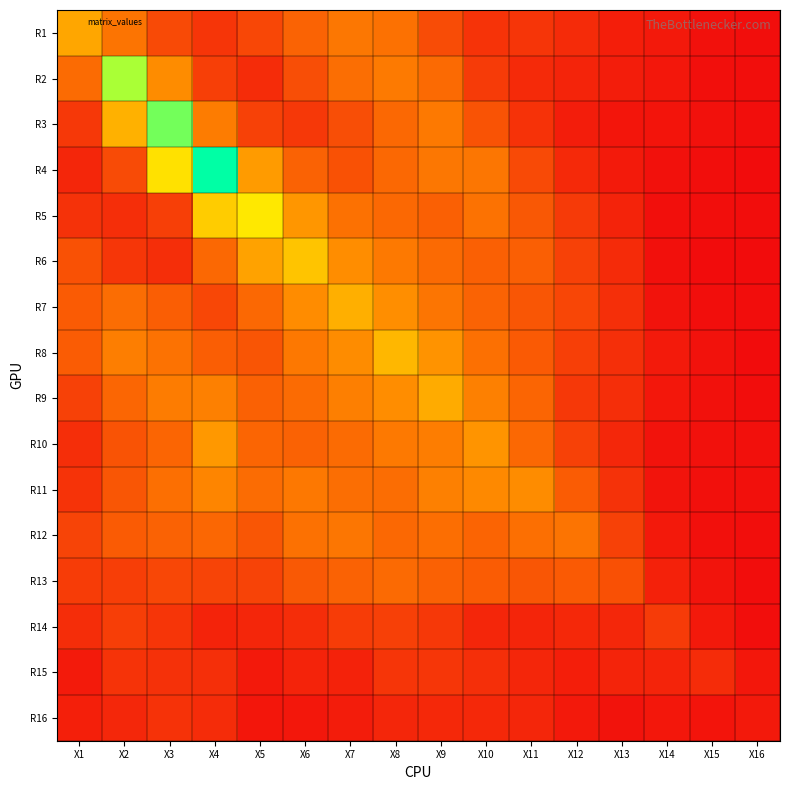

Reading left to right, list all the values displayed in this chart.

R1: X1=1.2	X2=0.8	X3=0.5	X4=0.3	X5=0.5	X6=0.7	X7=0.8	X8=0.8	X9=0.5	X10=0.3	X11=0.3	X12=0.2	X13=0.2	X14=0.1	X15=0.1	X16=0.0
R2: X1=0.7	X2=2.2	X3=1.0	X4=0.4	X5=0.3	X6=0.5	X7=0.7	X8=0.8	X9=0.7	X10=0.4	X11=0.2	X12=0.2	X13=0.1	X14=0.1	X15=0.0	X16=0.0
R3: X1=0.3	X2=1.3	X3=2.5	X4=0.9	X5=0.4	X6=0.3	X7=0.5	X8=0.7	X9=0.8	X10=0.6	X11=0.3	X12=0.1	X13=0.1	X14=0.1	X15=0.1	X16=0.0
R4: X1=0.2	X2=0.5	X3=1.7	X4=2.9	X5=1.1	X6=0.7	X7=0.5	X8=0.7	X9=0.8	X10=0.8	X11=0.5	X12=0.2	X13=0.1	X14=0.1	X15=0.0	X16=0.0
R5: X1=0.3	X2=0.3	X3=0.4	X4=1.5	X5=1.7	X6=1.1	X7=0.8	X8=0.7	X9=0.6	X10=0.8	X11=0.6	X12=0.4	X13=0.2	X14=0.0	X15=0.0	X16=0.0
R6: X1=0.5	X2=0.3	X3=0.3	X4=0.7	X5=1.2	X6=1.4	X7=1.0	X8=0.8	X9=0.7	X10=0.6	X11=0.6	X12=0.4	X13=0.3	X14=0.0	X15=0.0	X16=0.0
R7: X1=0.6	X2=0.7	X3=0.6	X4=0.5	X5=0.7	X6=1.0	X7=1.3	X8=1.0	X9=0.8	X10=0.7	X11=0.6	X12=0.4	X13=0.3	X14=0.1	X15=0.0	X16=0.0
R8: X1=0.6	X2=0.9	X3=0.8	X4=0.6	X5=0.6	X6=0.8	X7=1.0	X8=1.3	X9=1.0	X10=0.8	X11=0.6	X12=0.4	X13=0.3	X14=0.1	X15=0.1	X16=0.0
R9: X1=0.4	X2=0.7	X3=0.9	X4=0.9	X5=0.7	X6=0.7	X7=0.9	X8=1.0	X9=1.2	X10=0.9	X11=0.7	X12=0.3	X13=0.3	X14=0.1	X15=0.1	X16=0.0
R10: X1=0.3	X2=0.6	X3=0.7	X4=1.1	X5=0.7	X6=0.7	X7=0.7	X8=0.8	X9=0.9	X10=1.0	X11=0.7	X12=0.4	X13=0.2	X14=0.1	X15=0.1	X16=0.0
R11: X1=0.3	X2=0.6	X3=0.8	X4=0.9	X5=0.7	X6=0.8	X7=0.7	X8=0.7	X9=0.9	X10=1.0	X11=1.0	X12=0.6	X13=0.3	X14=0.1	X15=0.0	X16=0.0
R12: X1=0.4	X2=0.6	X3=0.7	X4=0.7	X5=0.6	X6=0.8	X7=0.8	X8=0.7	X9=0.8	X10=0.7	X11=0.8	X12=0.8	X13=0.4	X14=0.1	X15=0.0	X16=0.0
R13: X1=0.4	X2=0.4	X3=0.5	X4=0.4	X5=0.4	X6=0.6	X7=0.7	X8=0.7	X9=0.7	X10=0.6	X11=0.6	X12=0.6	X13=0.5	X14=0.2	X15=0.1	X16=0.0
R14: X1=0.3	X2=0.4	X3=0.3	X4=0.2	X5=0.2	X6=0.3	X7=0.4	X8=0.4	X9=0.4	X10=0.2	X11=0.2	X12=0.2	X13=0.2	X14=0.4	X15=0.1	X16=0.0
R15: X1=0.1	X2=0.3	X3=0.3	X4=0.3	X5=0.1	X6=0.2	X7=0.2	X8=0.3	X9=0.3	X10=0.3	X11=0.2	X12=0.2	X13=0.2	X14=0.2	X15=0.3	X16=0.1
R16: X1=0.2	X2=0.2	X3=0.3	X4=0.3	X5=0.1	X6=0.1	X7=0.1	X8=0.2	X9=0.2	X10=0.2	X11=0.2	X12=0.1	X13=0.1	X14=0.1	X15=0.1	X16=0.1